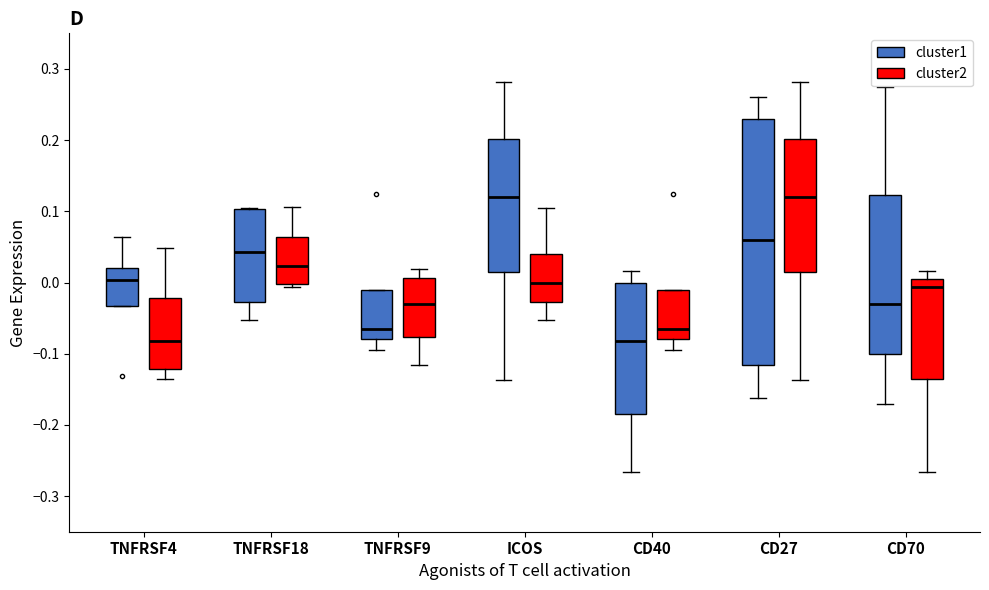

Where does the lower whisker of the box for TNFRSF9 (cluster2) end on the y-axis? The values are not printed on the chart, so give them approximately, as read against the axis.

-0.12